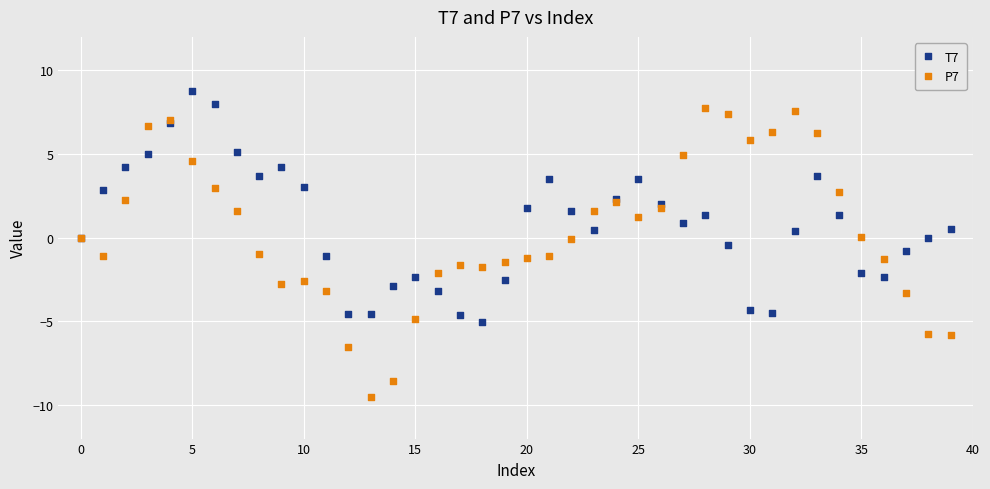

Which series reaches the maximum Y coordinate?

T7